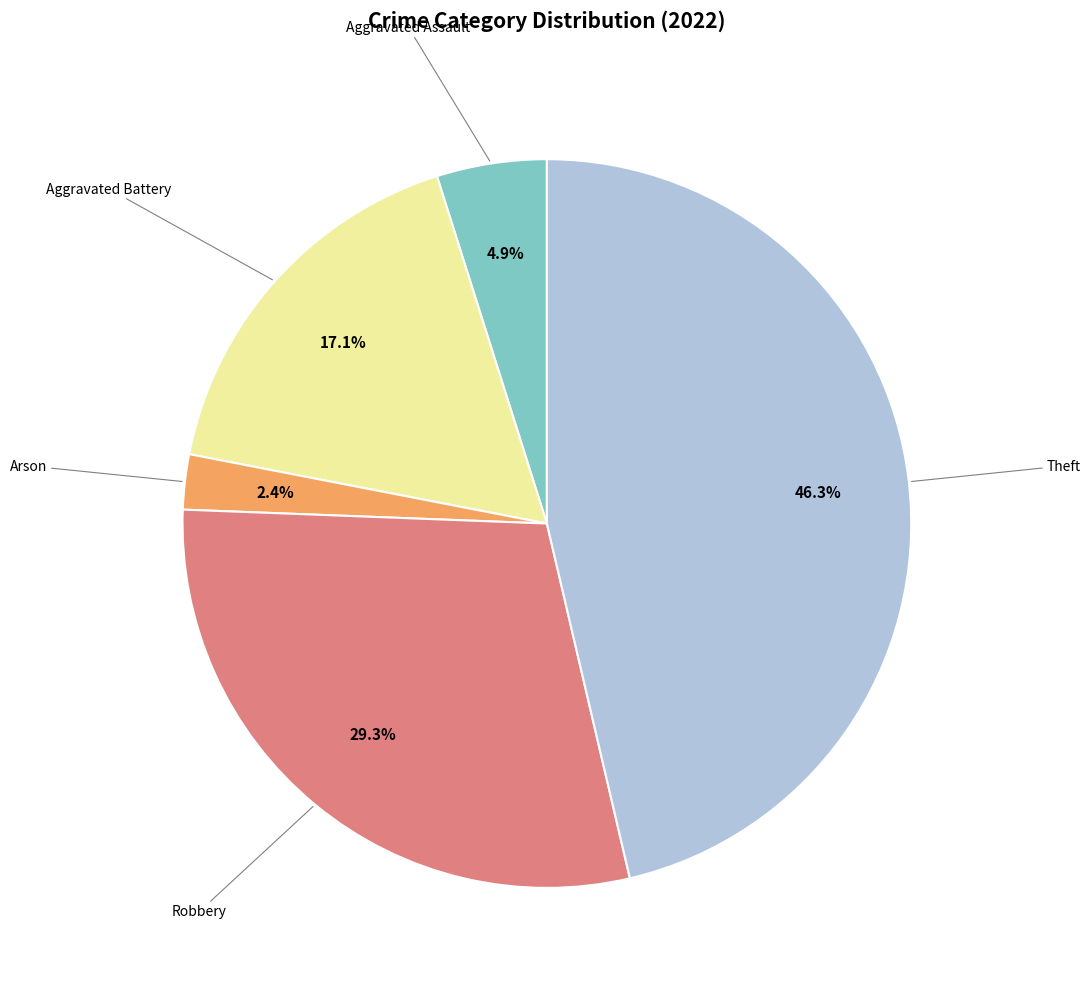

Is there a majority slice in this chart?

No